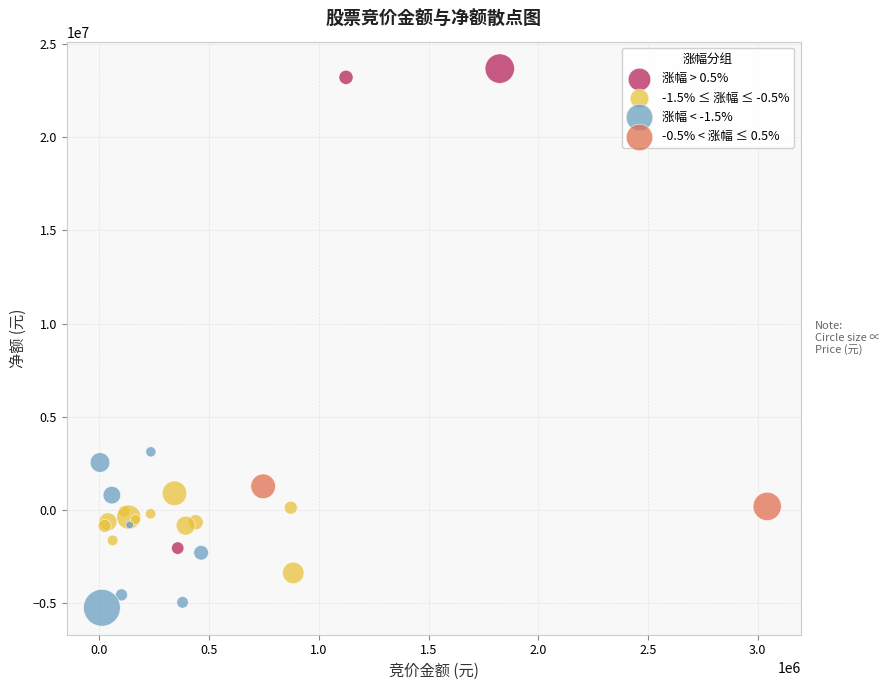

Which series reaches the minimum Y coordinate?

涨幅 < -1.5%